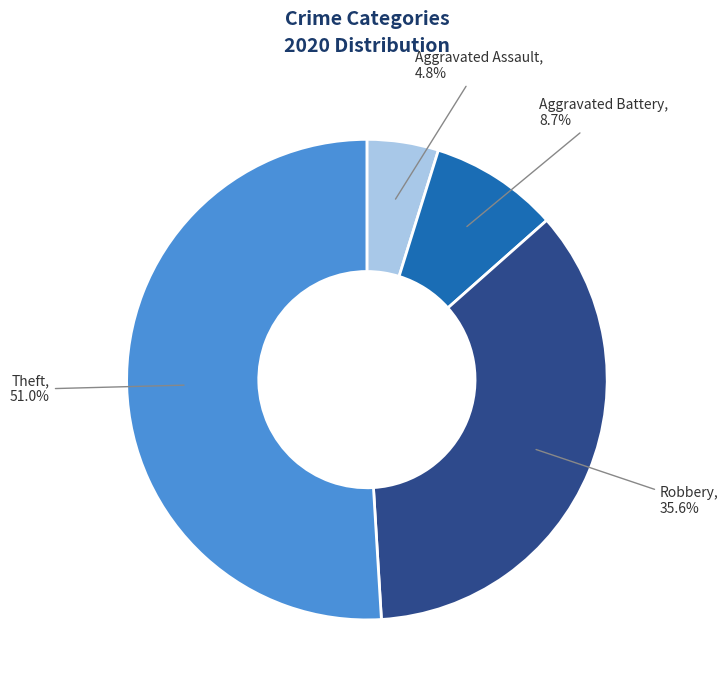

How many segments does this pie chart have?

4